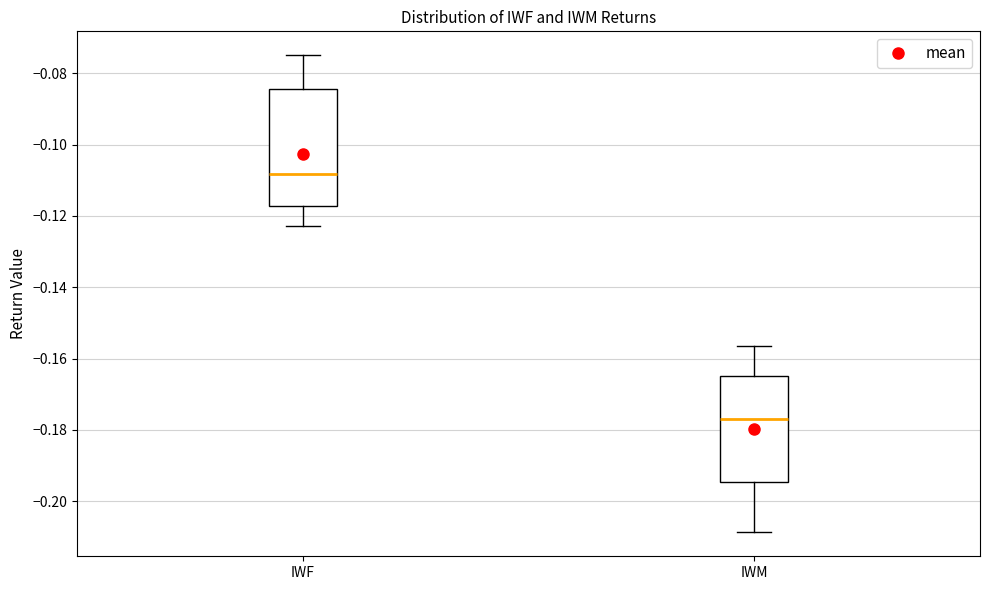

Where is the upper edge of the box for IWF on the y-axis? The values are not printed on the chart, so give them approximately, as read against the axis.

-0.084